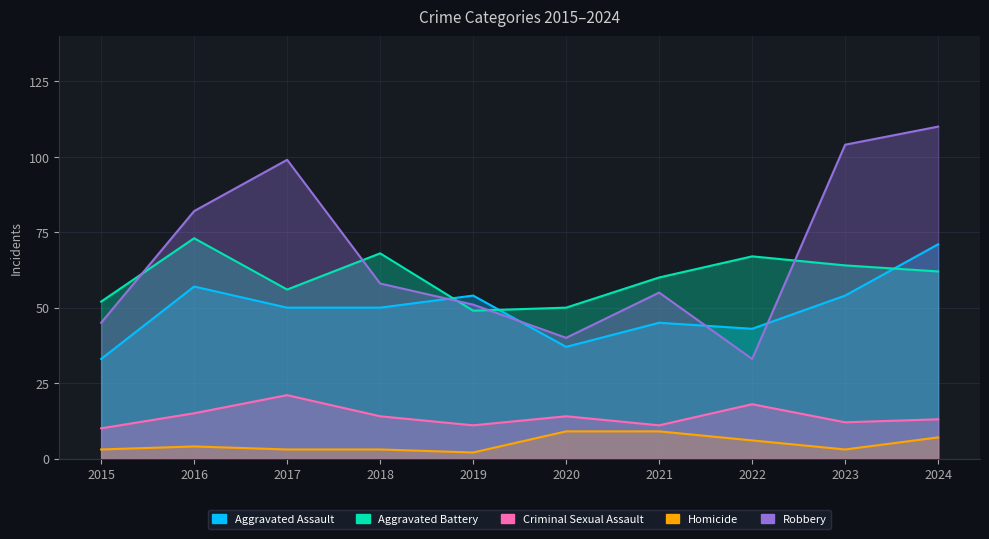

What is the difference between the Aggravated Assault values at 2018 and 2021?

5